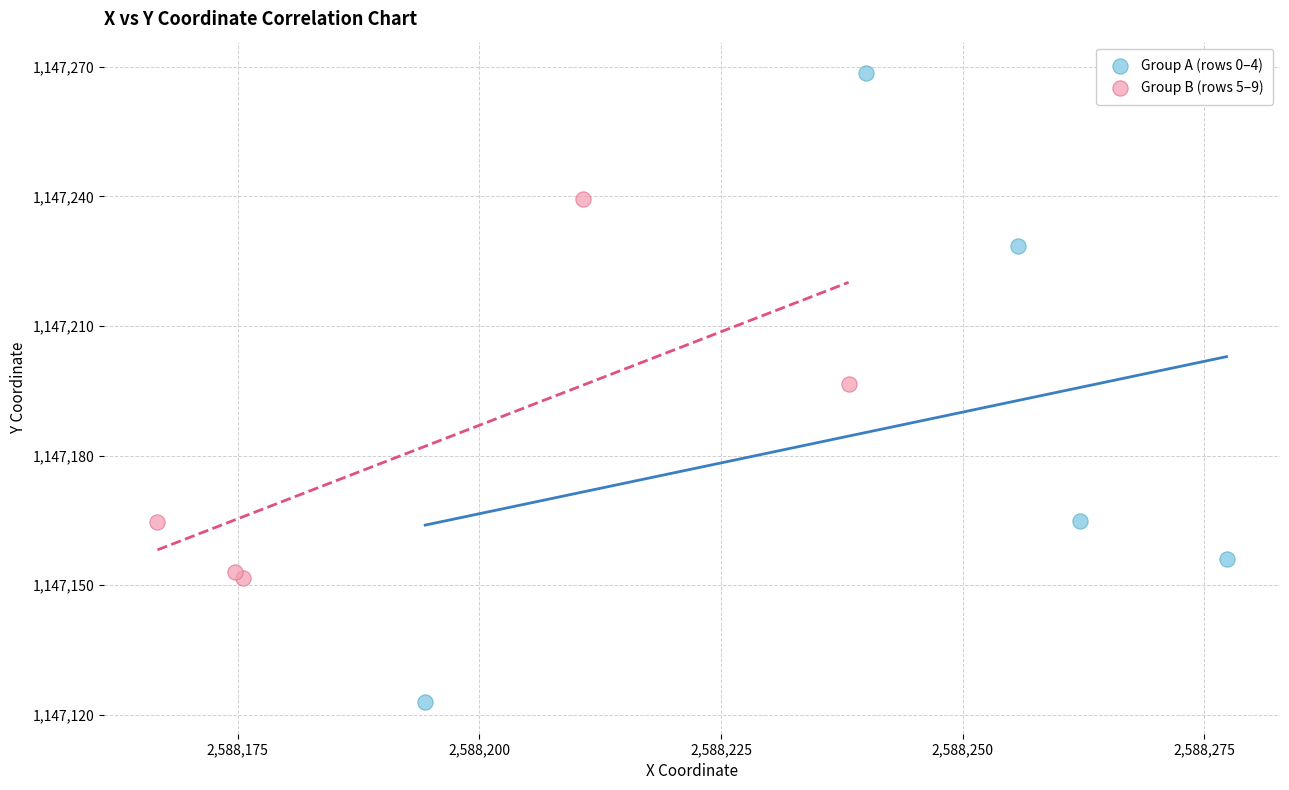

Which series reaches the maximum Y coordinate?

Group A (rows 0–4)